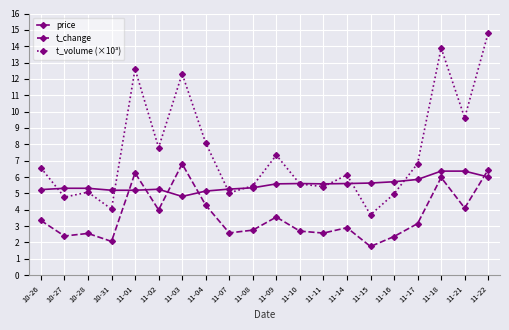

Count the number of categories in the chart.

20